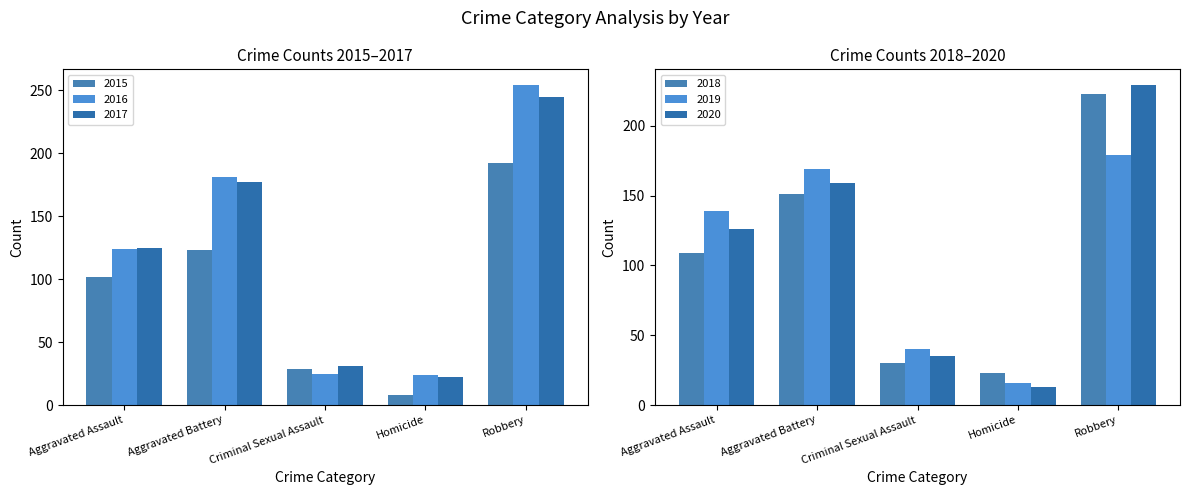

True or false: 2019 has a value of 16 at Homicide.

True